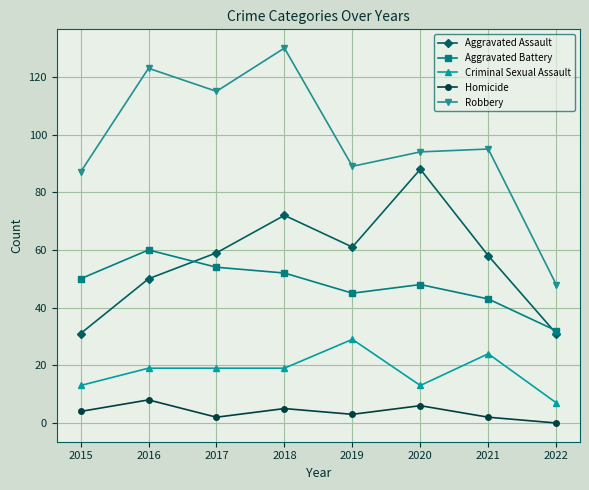

True or false: Robbery and Aggravated Assault cross at least once.

False